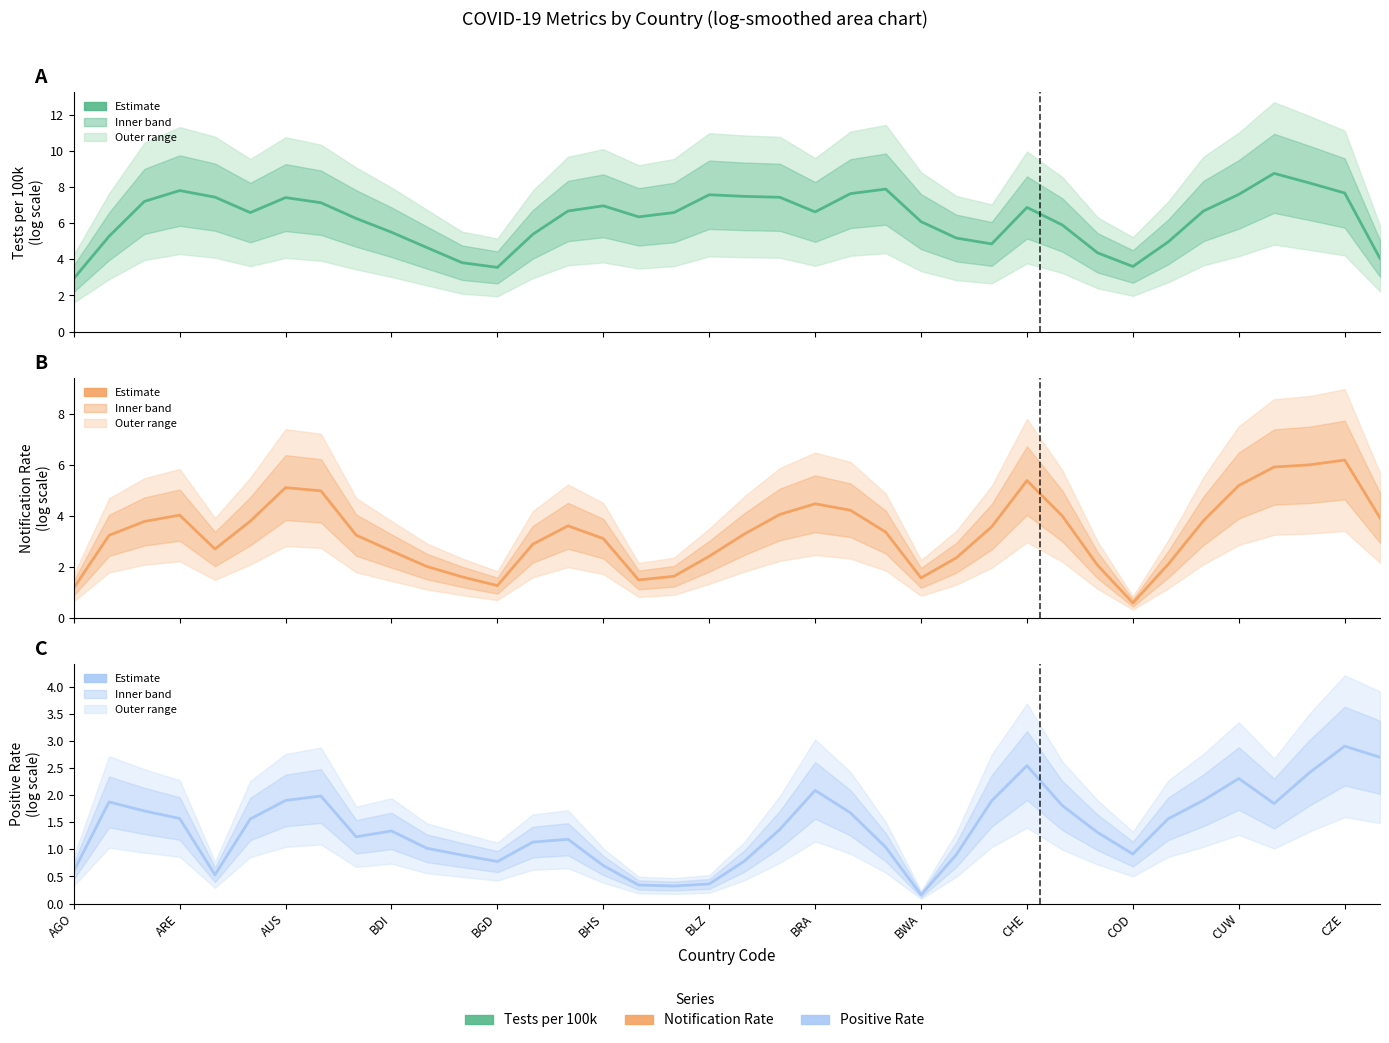

True or false: PositiveRate and TestsPer100000 cross at least once.

False